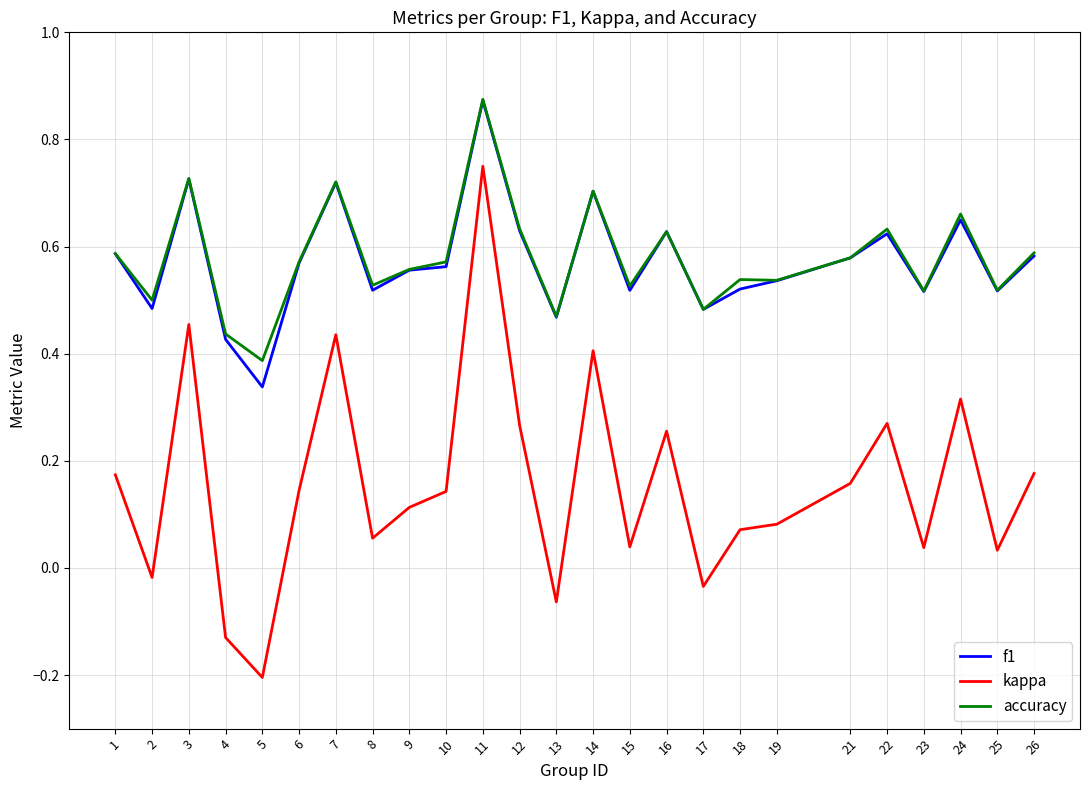

At which category is the sum across all series the highest?

11